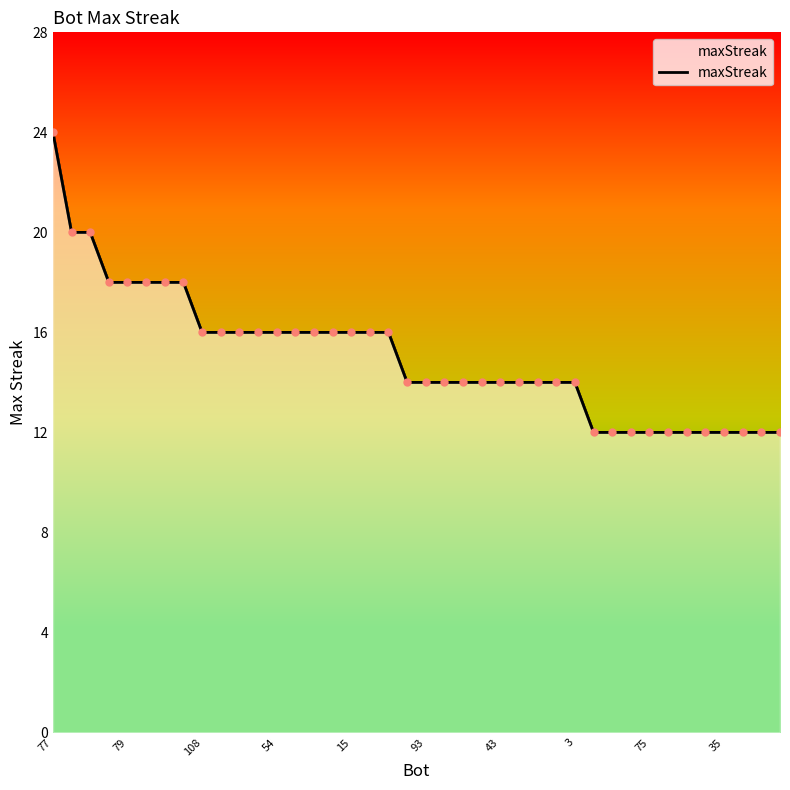

Between 22 and 35, which is larger?

35